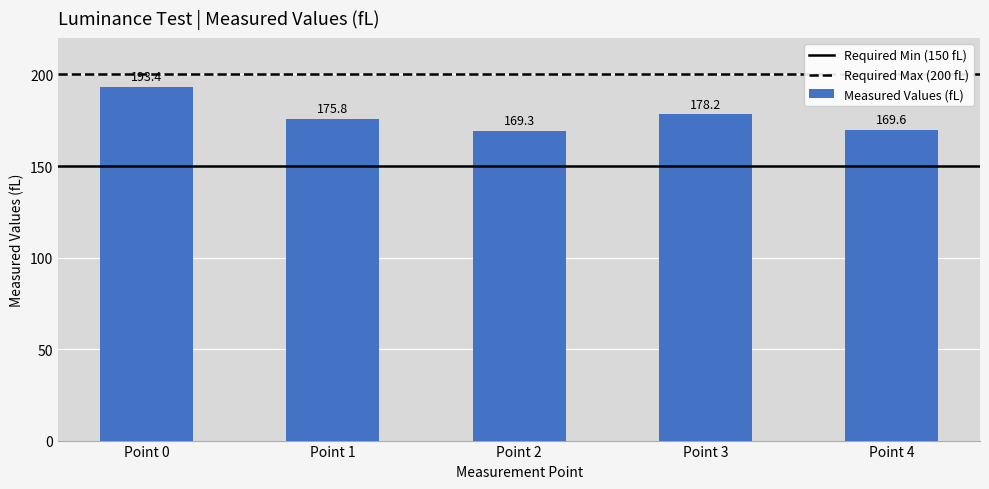

What is the difference between the second highest and second lowest values?

8.6